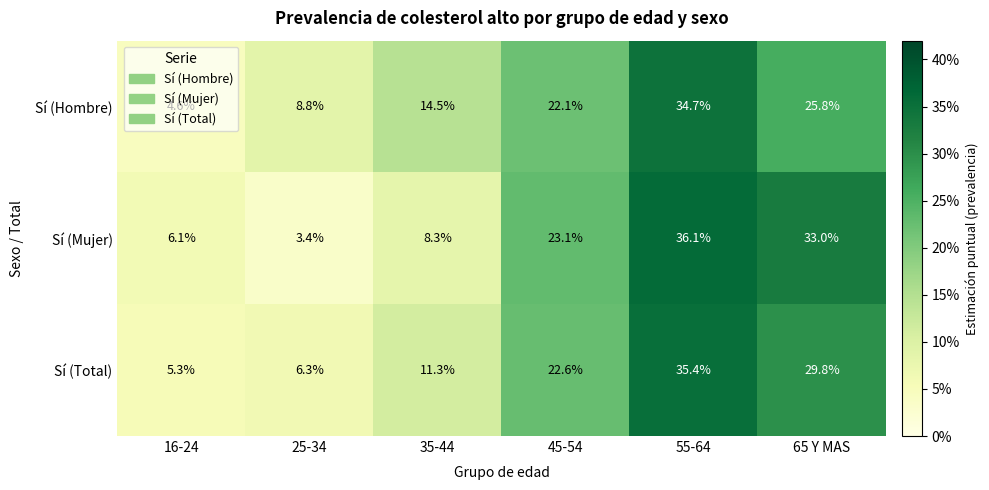

What is the difference between the highest and lowest values at 25-34?

5.4